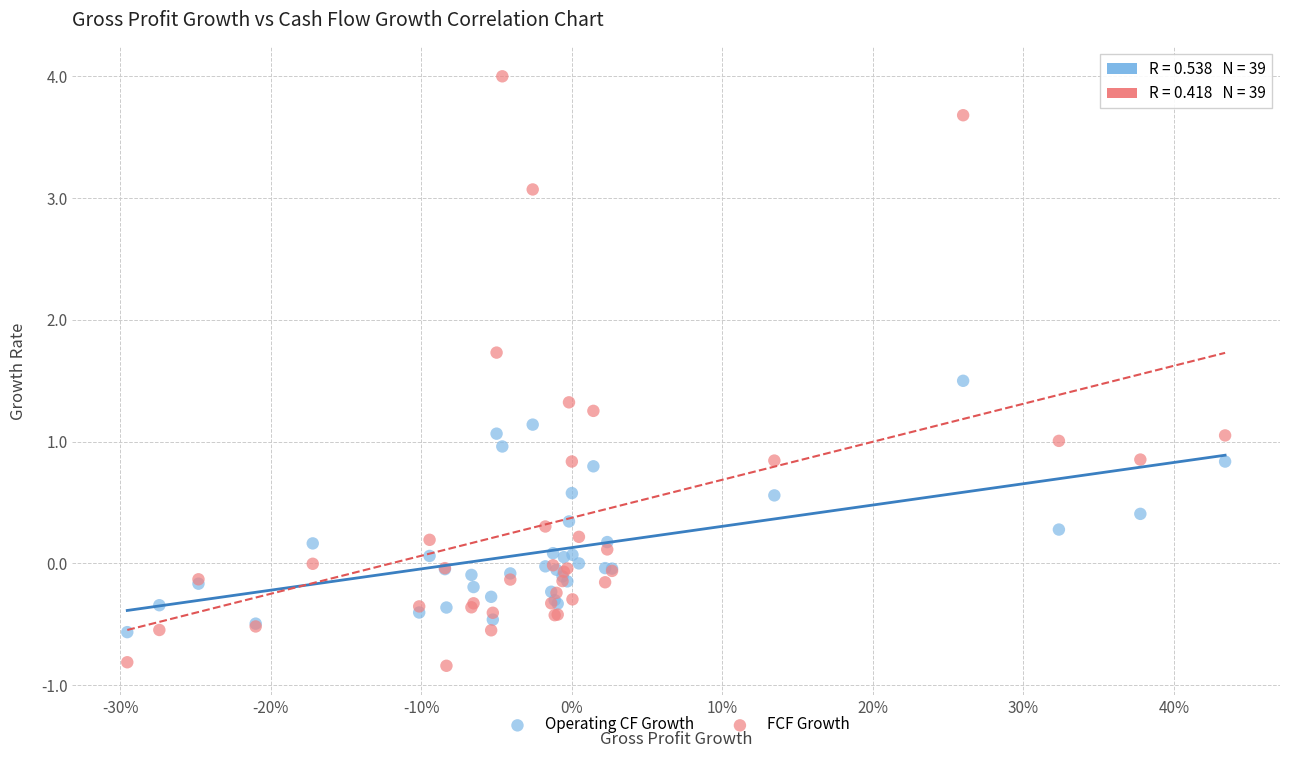

Which series has the widest spread of Y values?

FCF Growth